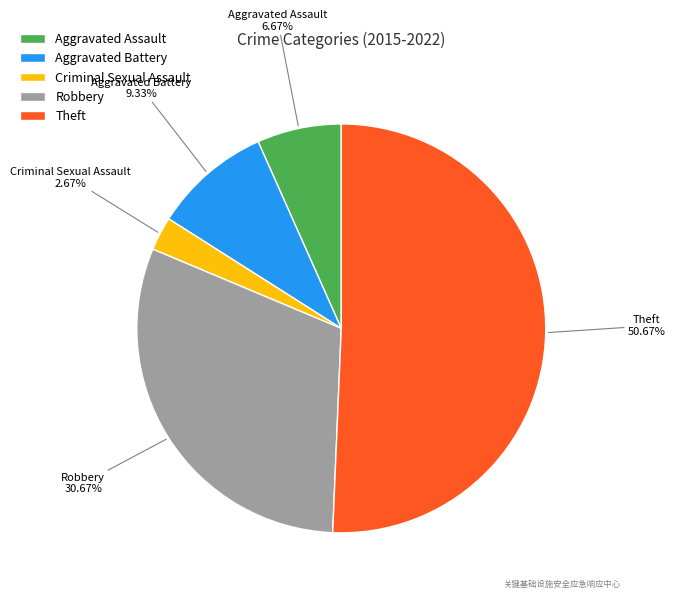

What is the ratio of the value at Robbery to the value at Aggravated Battery?

3.3